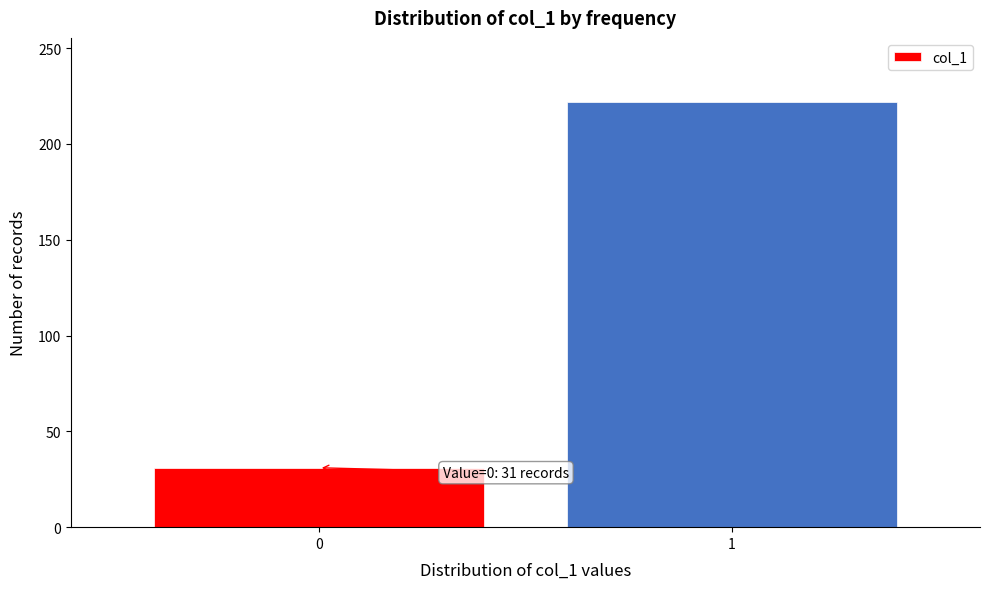

Reading left to right, list all the values displayed in this chart.

0=31	1=222